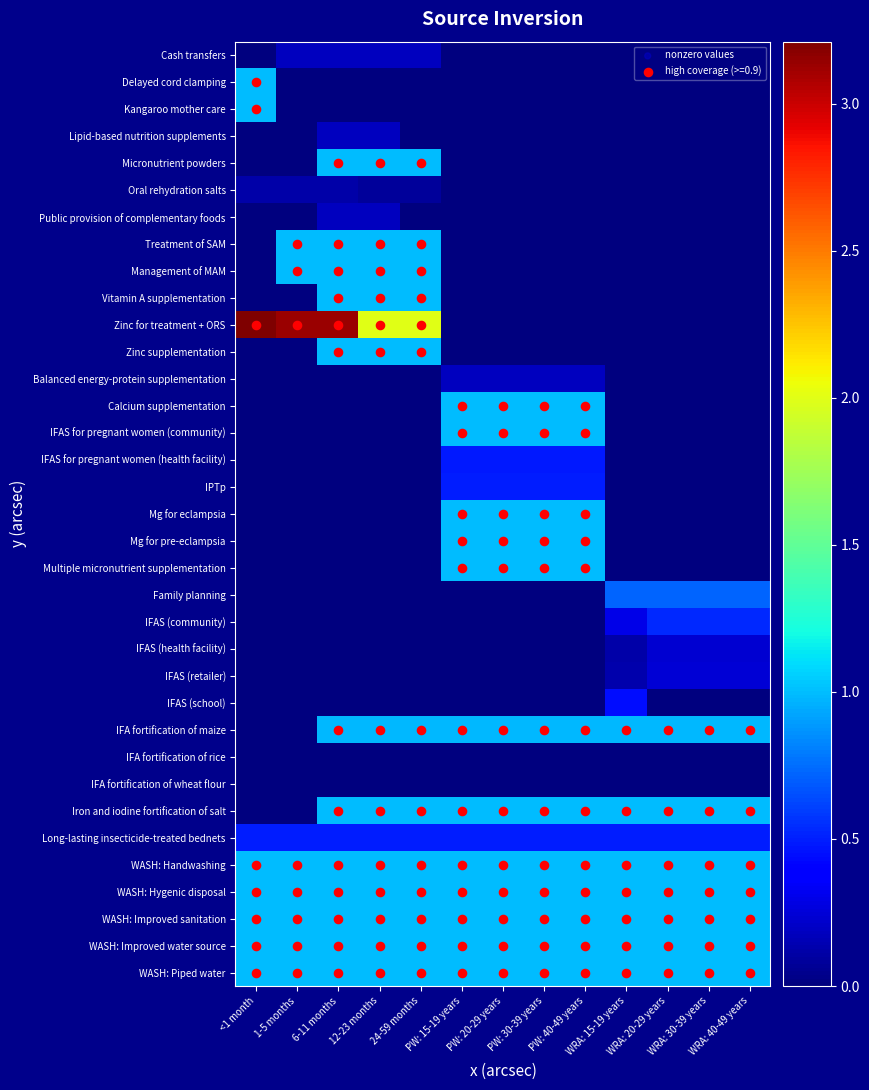

What is the difference between the maximum and minimum values in the Family planning series?

0.7